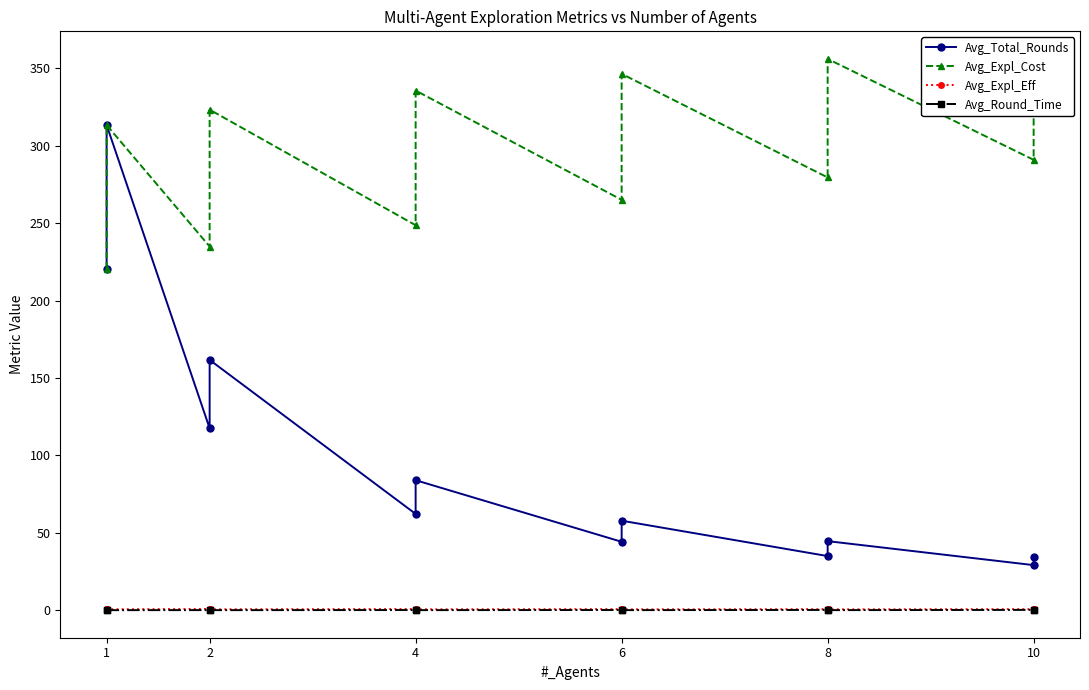

Is it true that Avg_Round_Time equals 0.0 at 8?

False